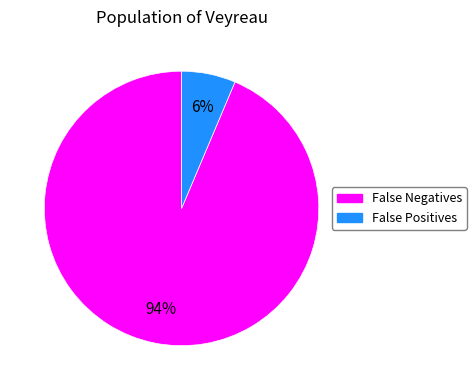

To the nearest percent, what is the average slice percentage?

50%